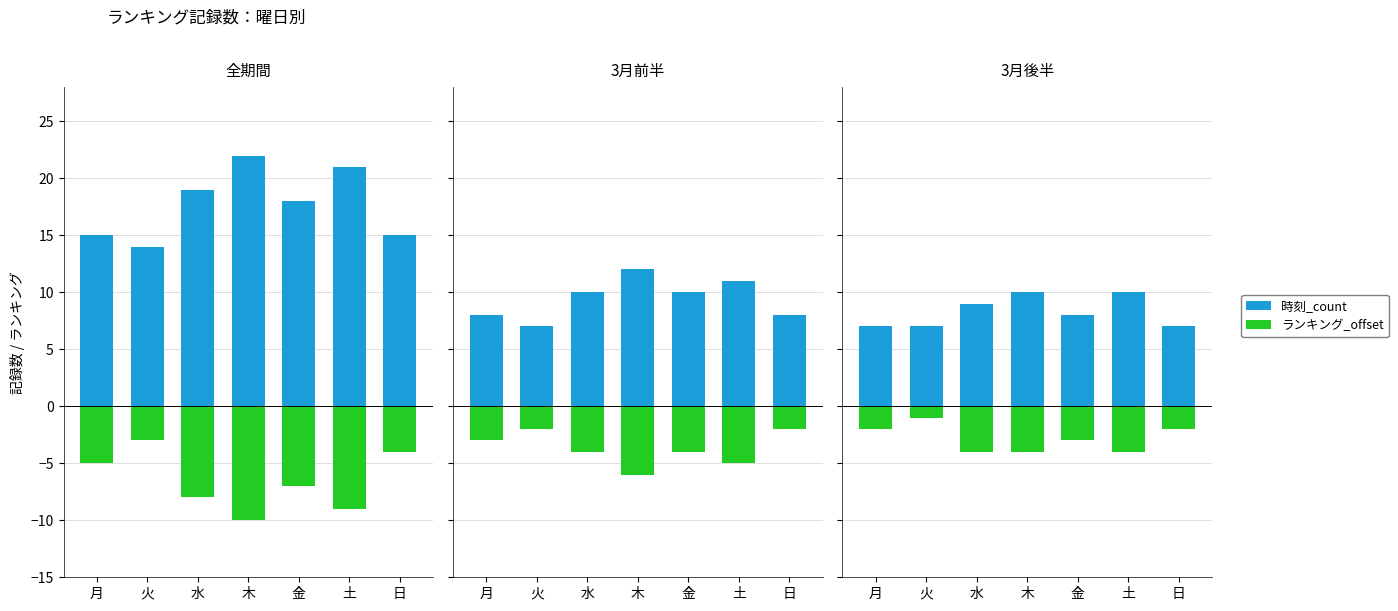

At which category does the chart reach its minimum across all series?

水